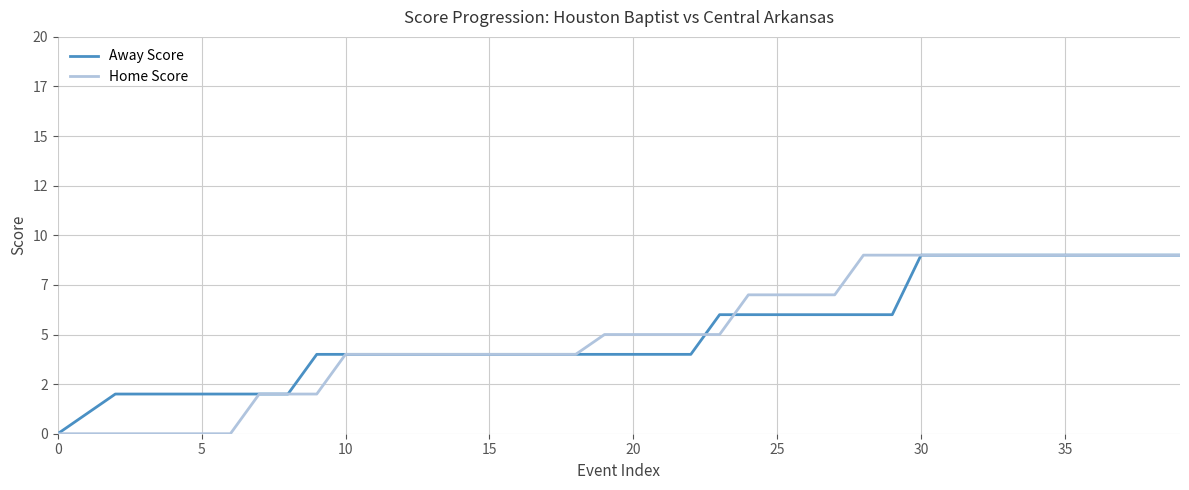

Does the chart have visible grid lines?

Yes